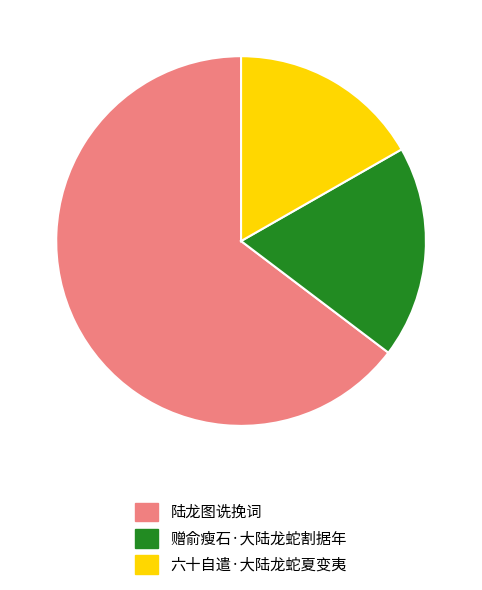

What is the smallest slice in the pie chart?

六十自遣·大陆龙蛇夏变夷